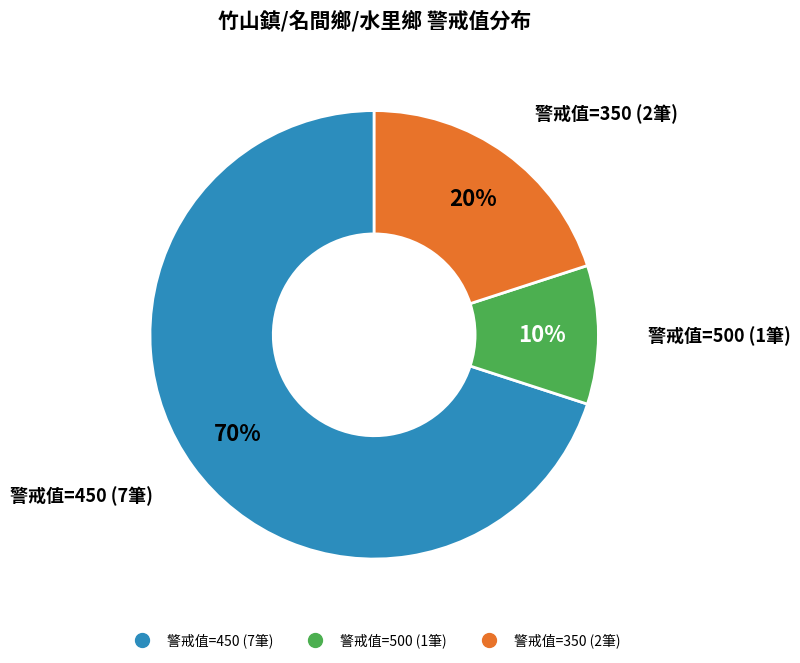

Is there any slice that represents more than half of the pie?

Yes